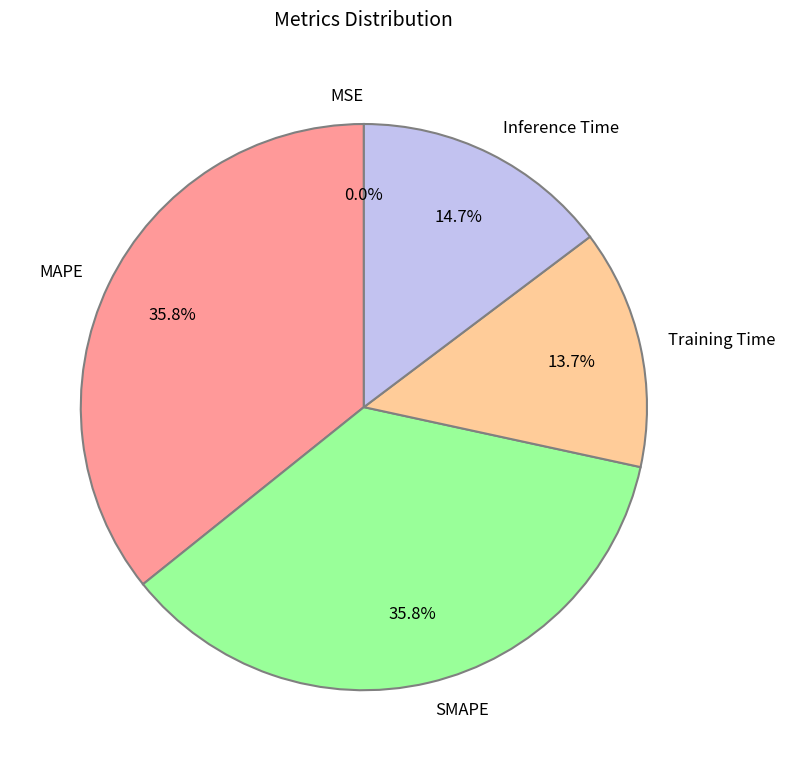

True or false: SMAPE accounts for 36% of the total.

True